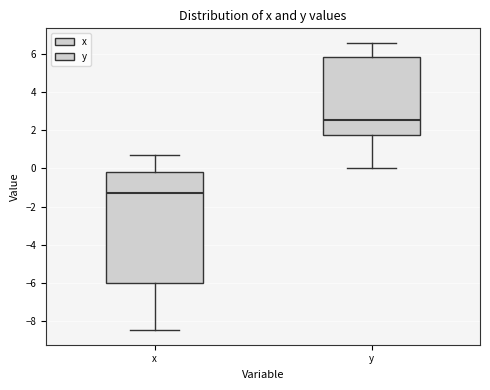

Reading left to right, read every box against the y-axis: the position of its median line, the range the box covers, and the ends of its whiskers. The values are not printed on the chart, so give them approximately, as read against the axis.

x: median -1.2, box -6.0 to -0.2, whiskers -8.4 to 0.8
y: median 2.6, box 1.8 to 5.8, whiskers 0.0 to 6.6